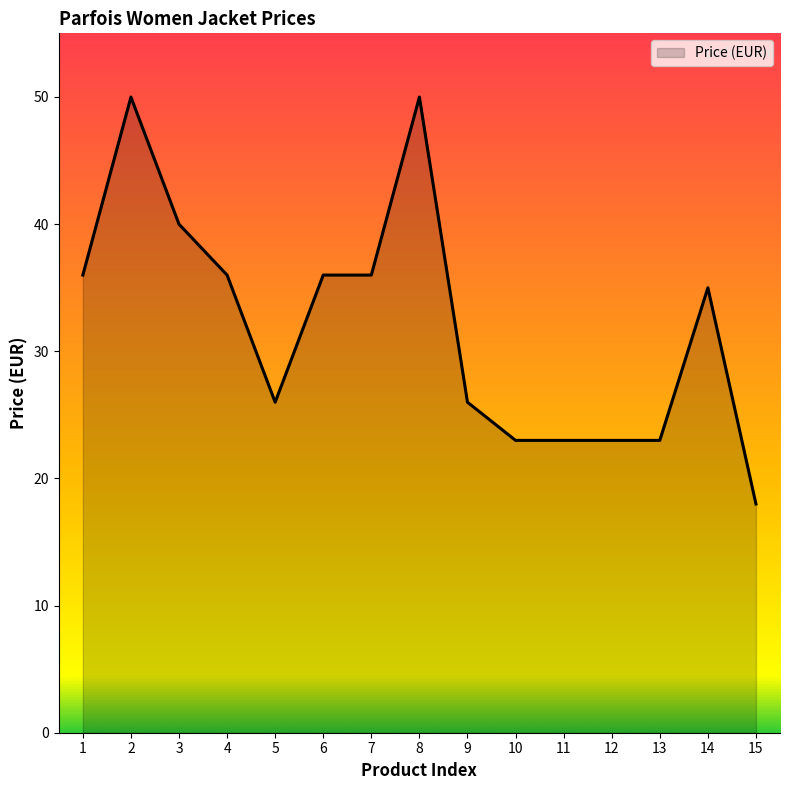

What is the difference between the second highest and second lowest values?

27.0